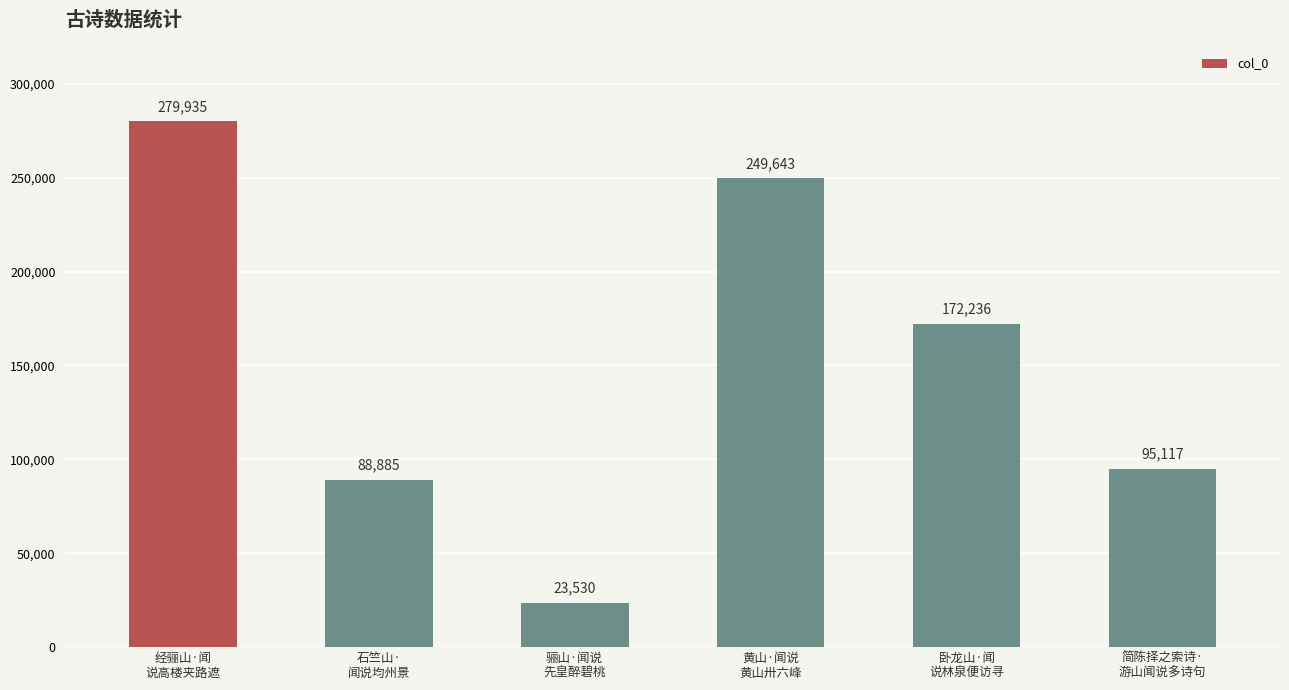

Are the bars horizontal?

No